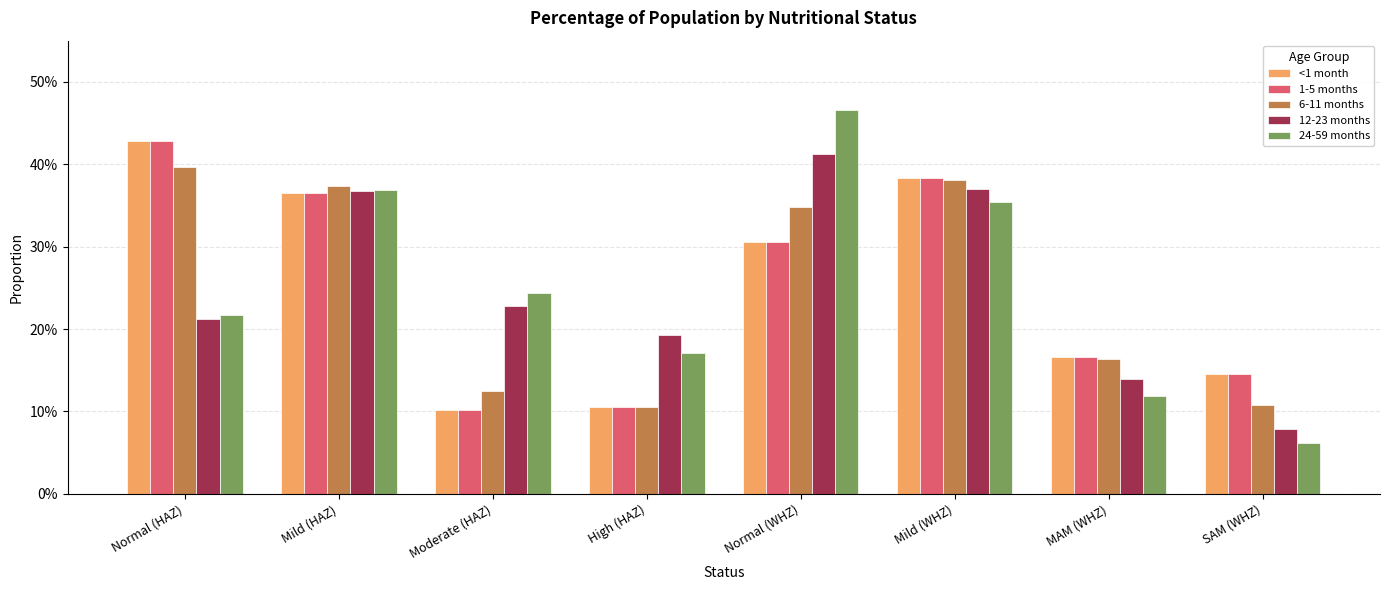

Are the bars grouped side by side (vs. stacked)?

Yes